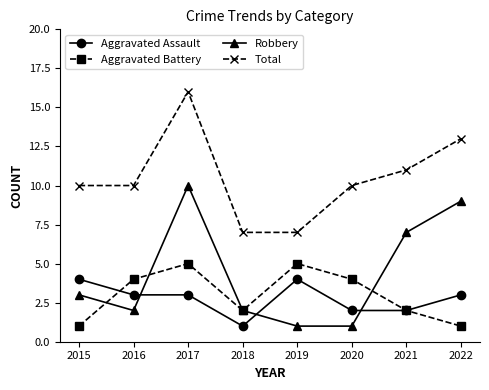

What value does the Aggravated Assault series have at 2016?

3